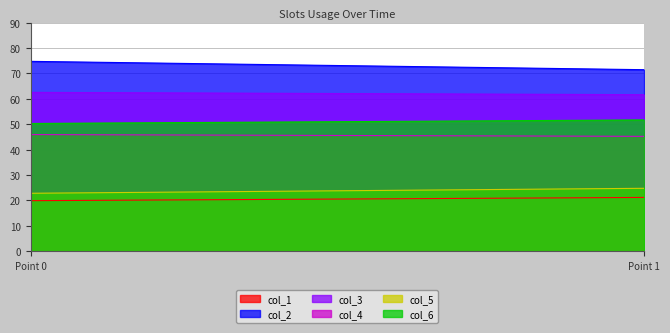

Which category has the highest value across all series?

Point 0